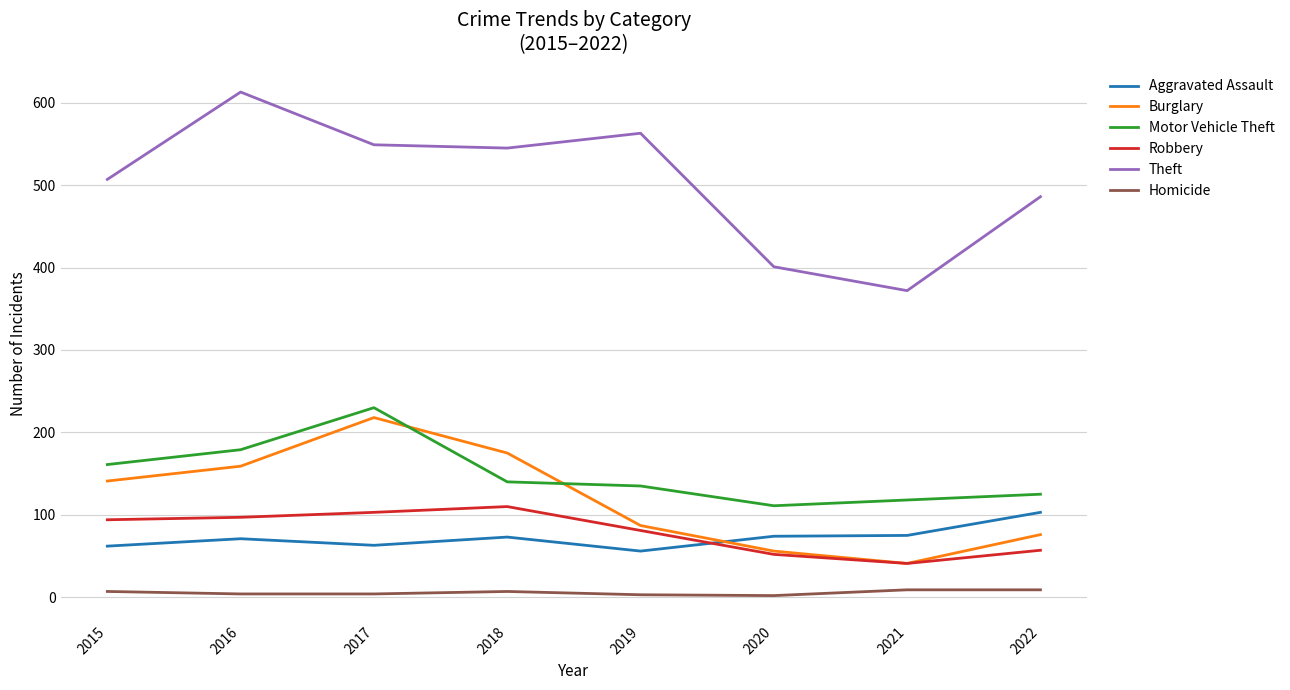

True or false: Aggravated Assault and Theft intersect in this chart.

False